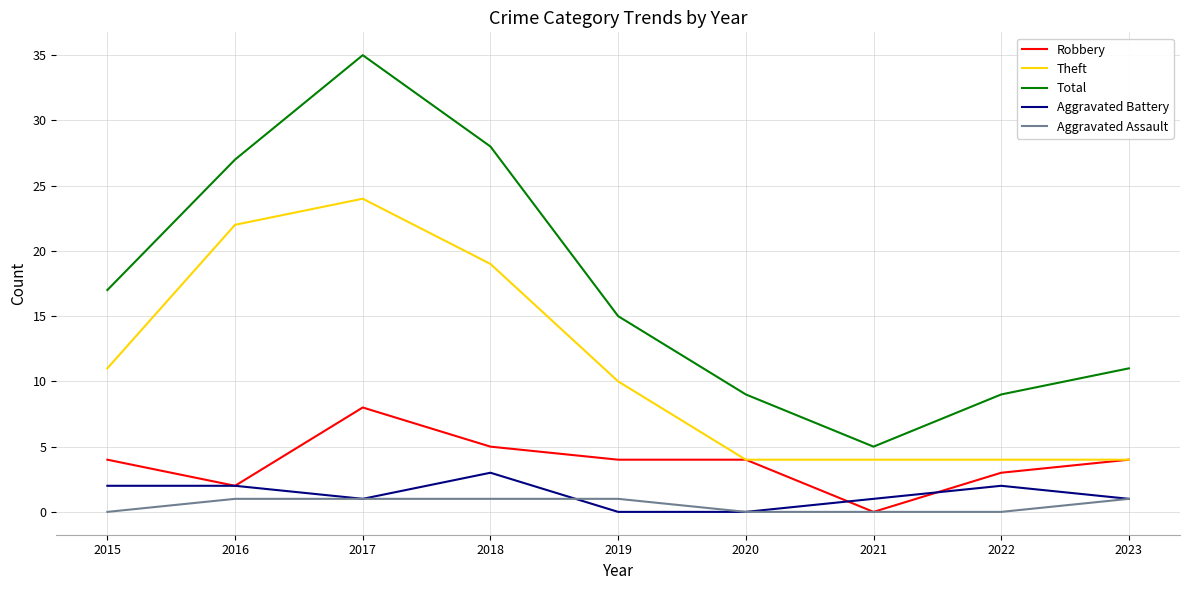

Does the chart have visible grid lines?

Yes